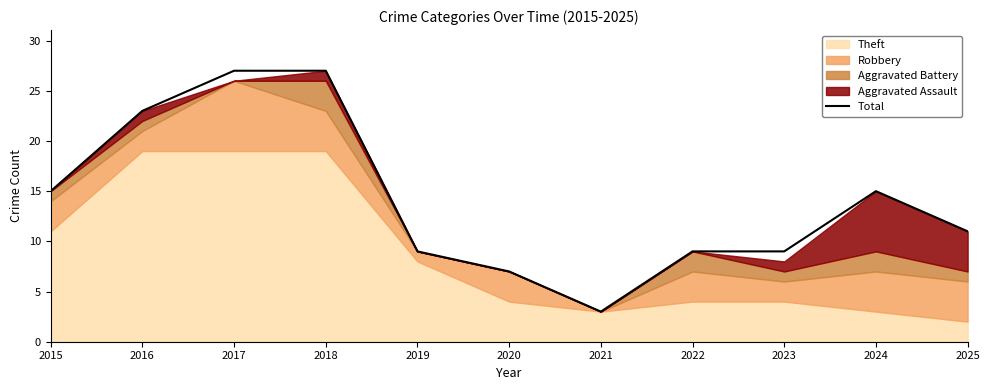

What is the sum of the values at 2017 and 2021?

30